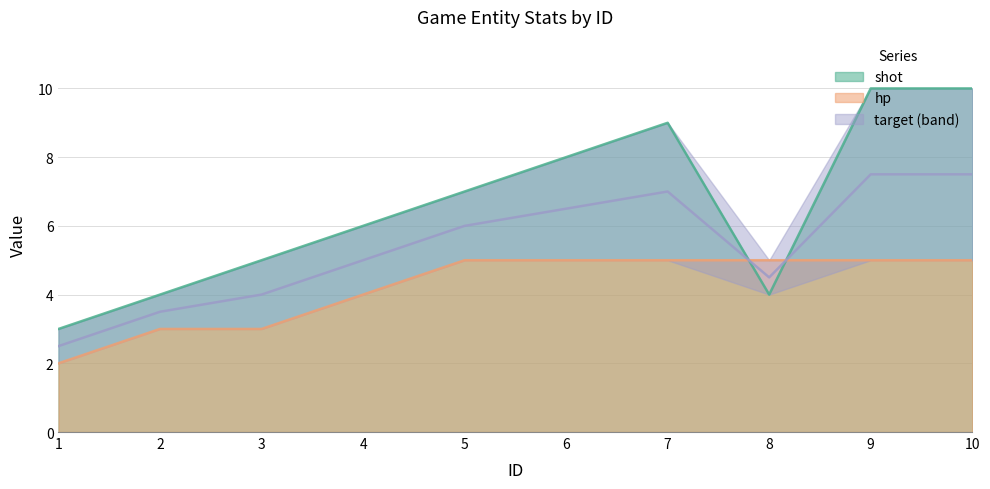

What is the average value of the hp series?

4